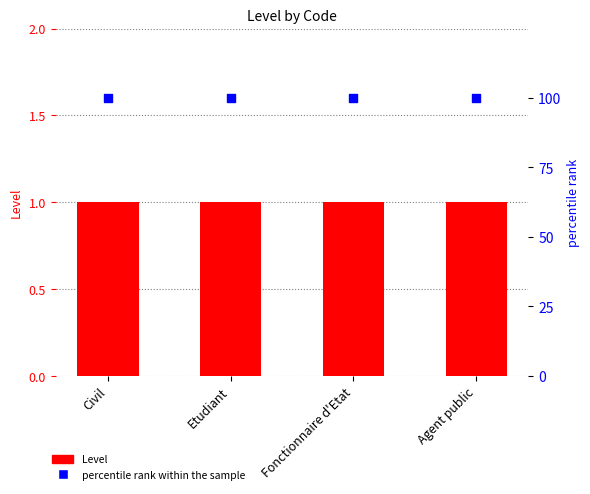

At how many categories does at least one series exceed 24?

4